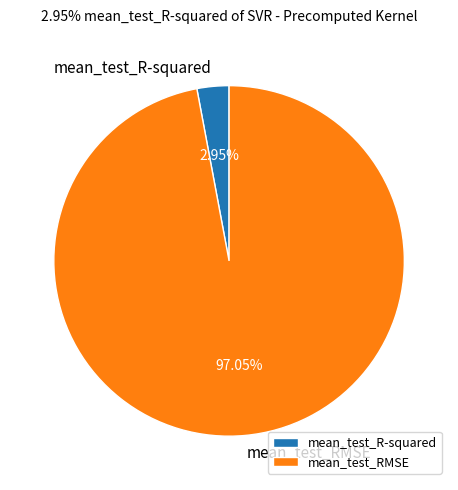

To the nearest percent, what percentage of the pie is mean_test_R-squared?

3%